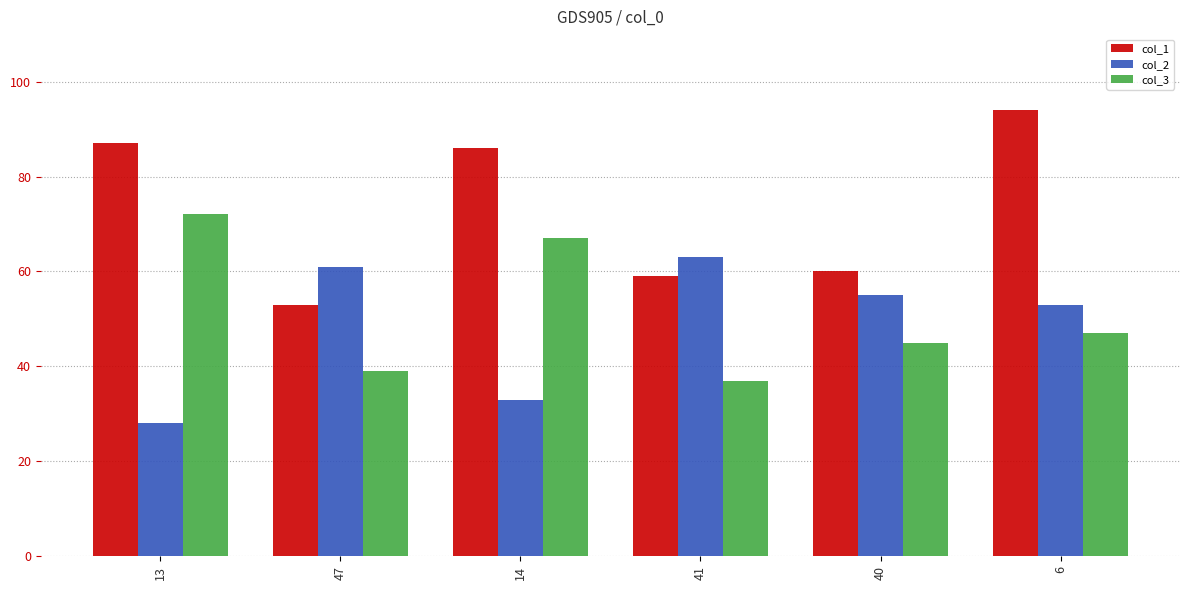

At which label does col_3 first exceed 47?

13